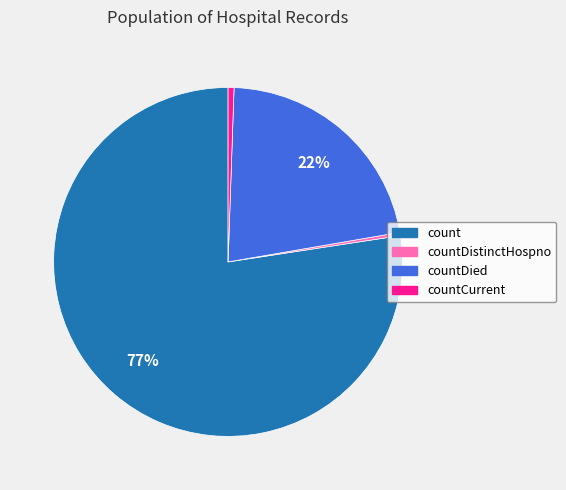

Is there a majority slice in this chart?

Yes